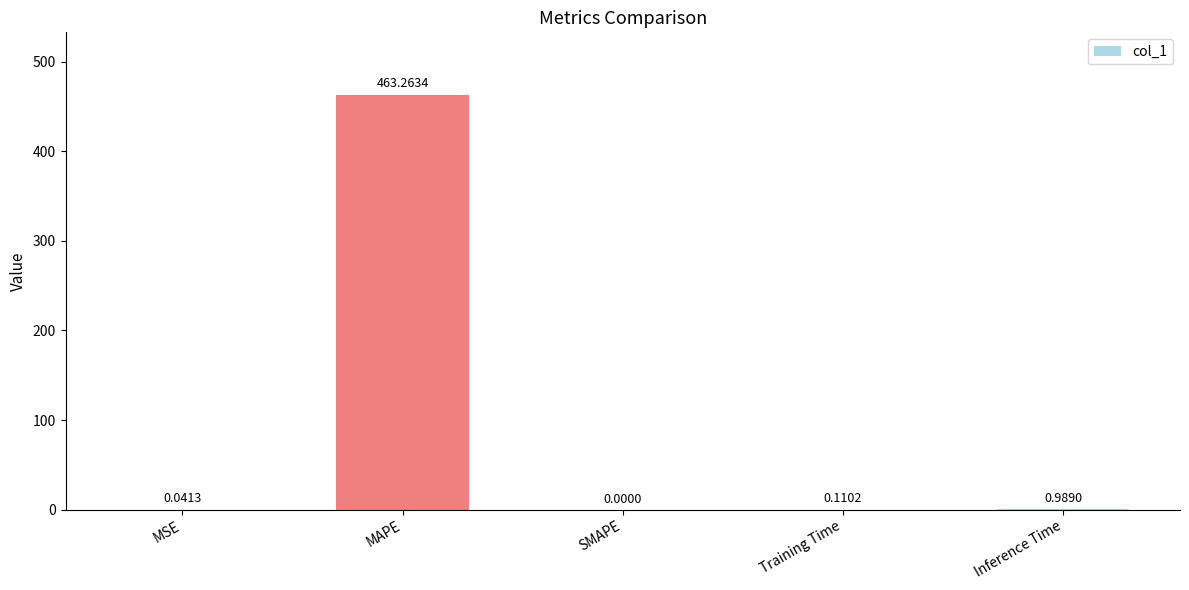

Where is the data nearest to the value 231?

Inference Time